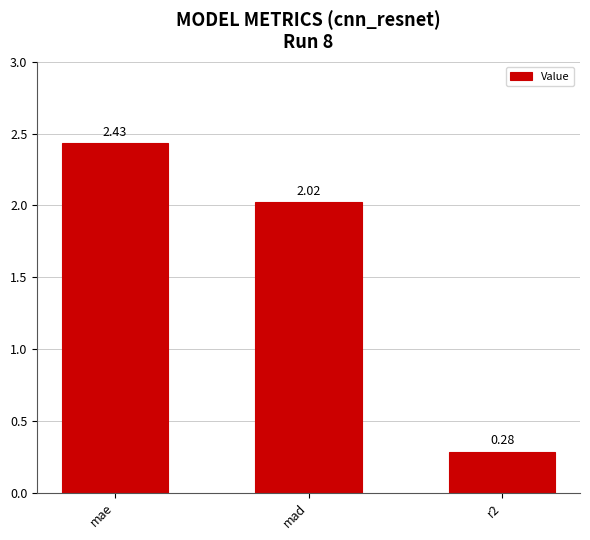

Where does the data first go above 2?

mae